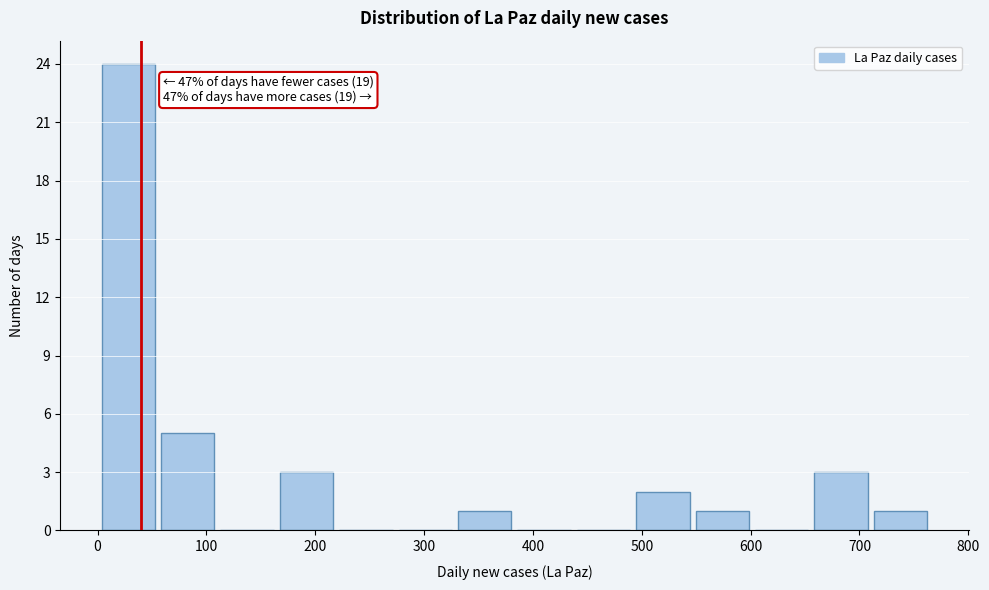

Over which range of the x-axis is the bar tallest?

0 to 60